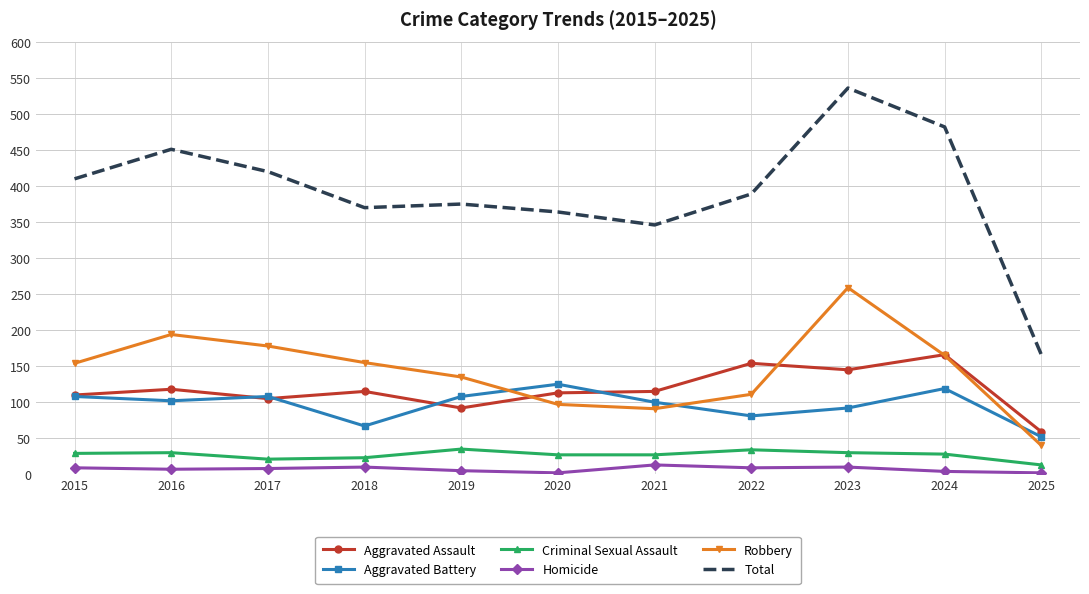

How many series are shown in this chart?

6